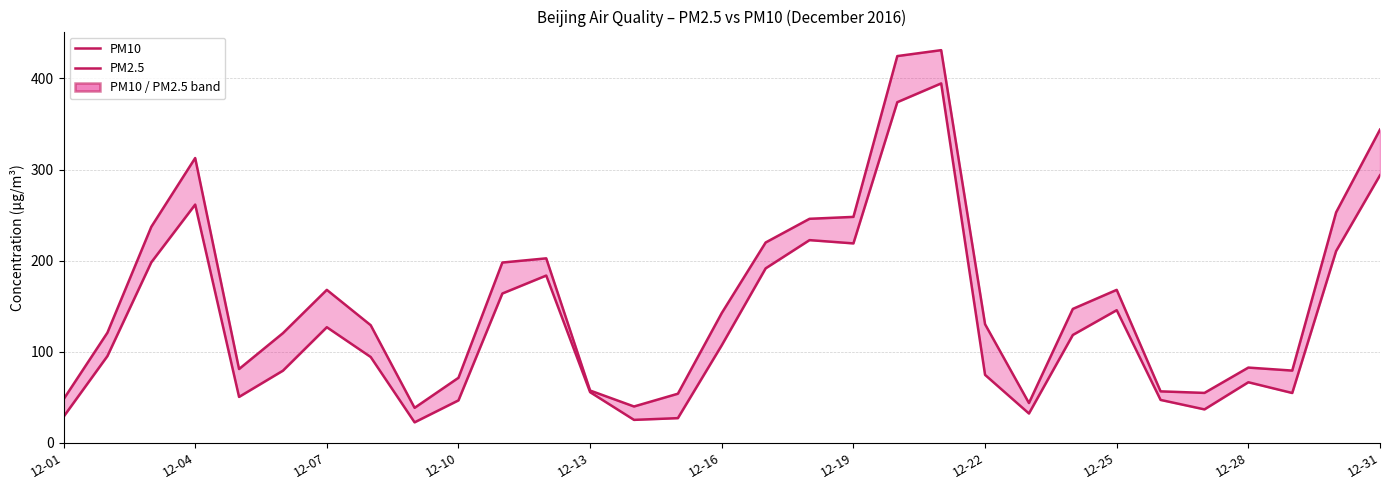

The value of PM10 at 16 is 335.6. True or false?

False